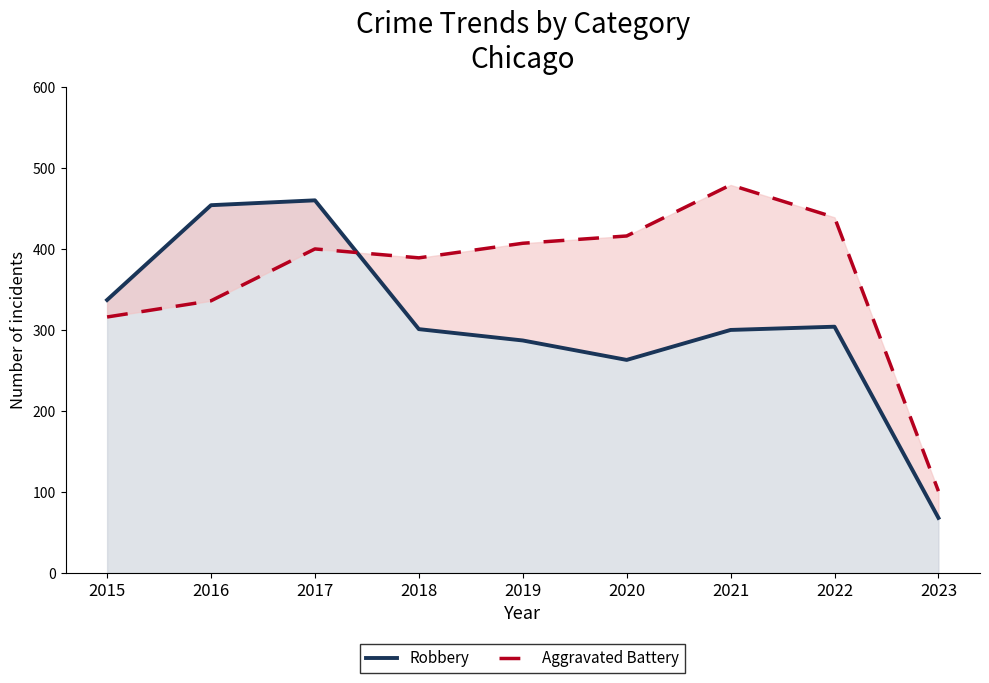

What is the value of the Aggravated Battery point at the 9th from the left?

101